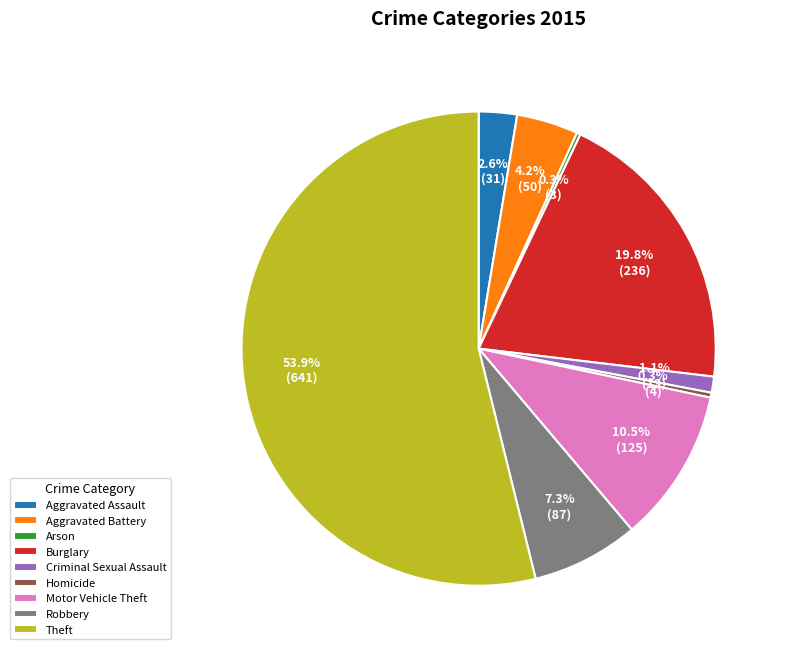

Is Robbery the majority of the pie?

No